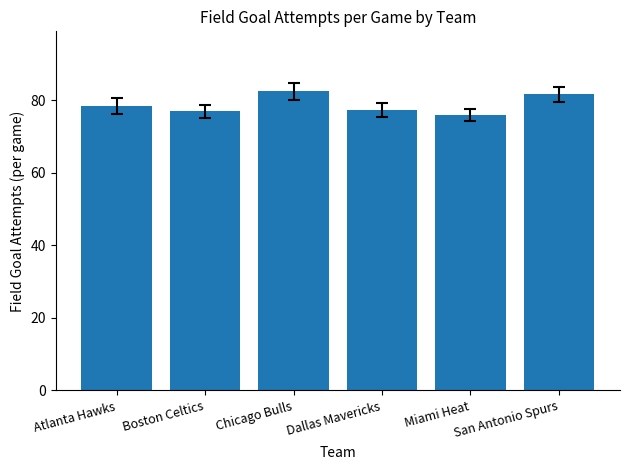

Which category has the highest value across all series?

Chicago Bulls